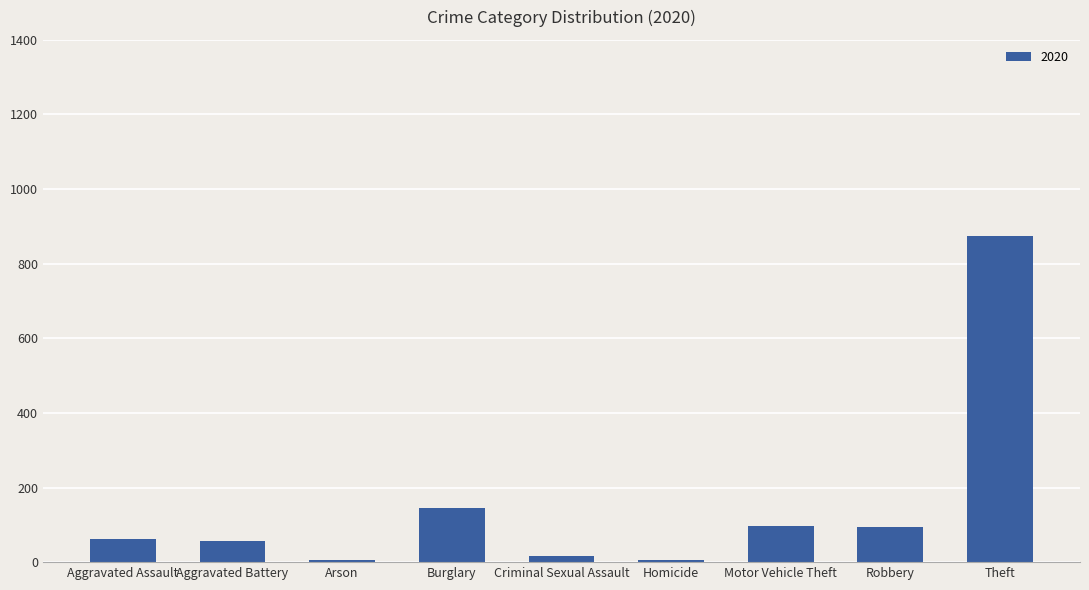

Does the chart contain stacked bars?

No